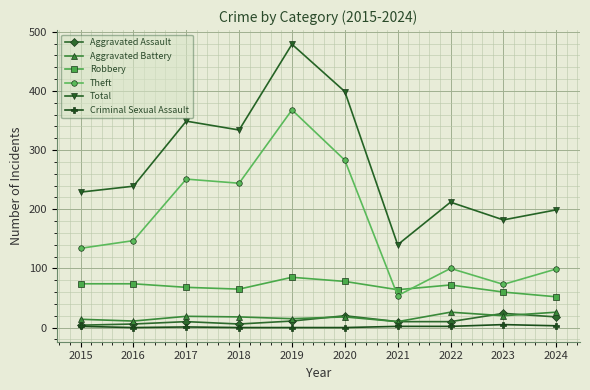

Where is Total nearest to the value 309?

2018